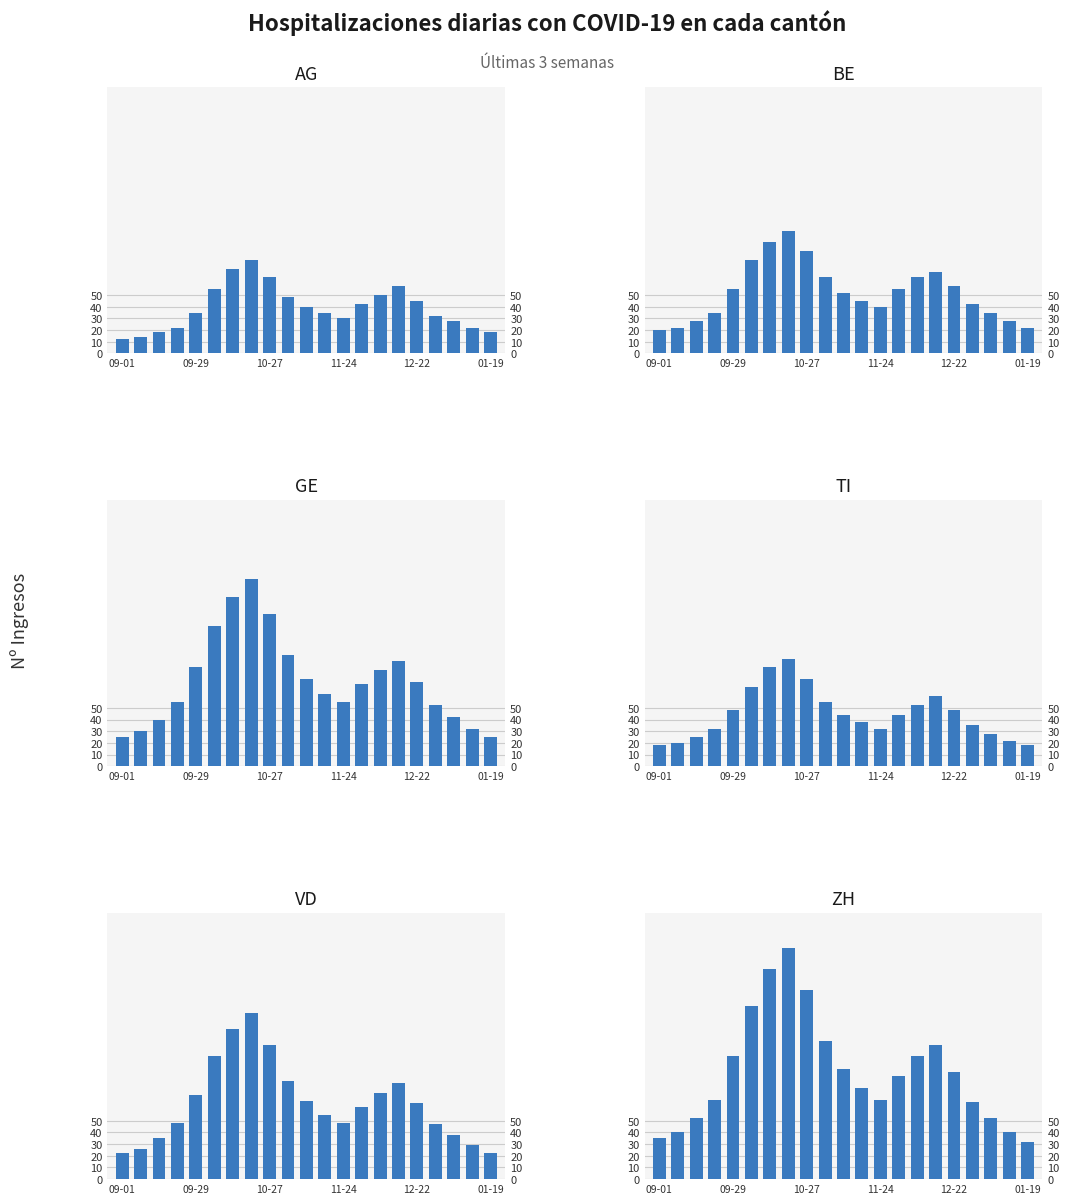

Rank the series at 13 from highest to lowest value.

ZH, GE, VD, BE, TI, AG